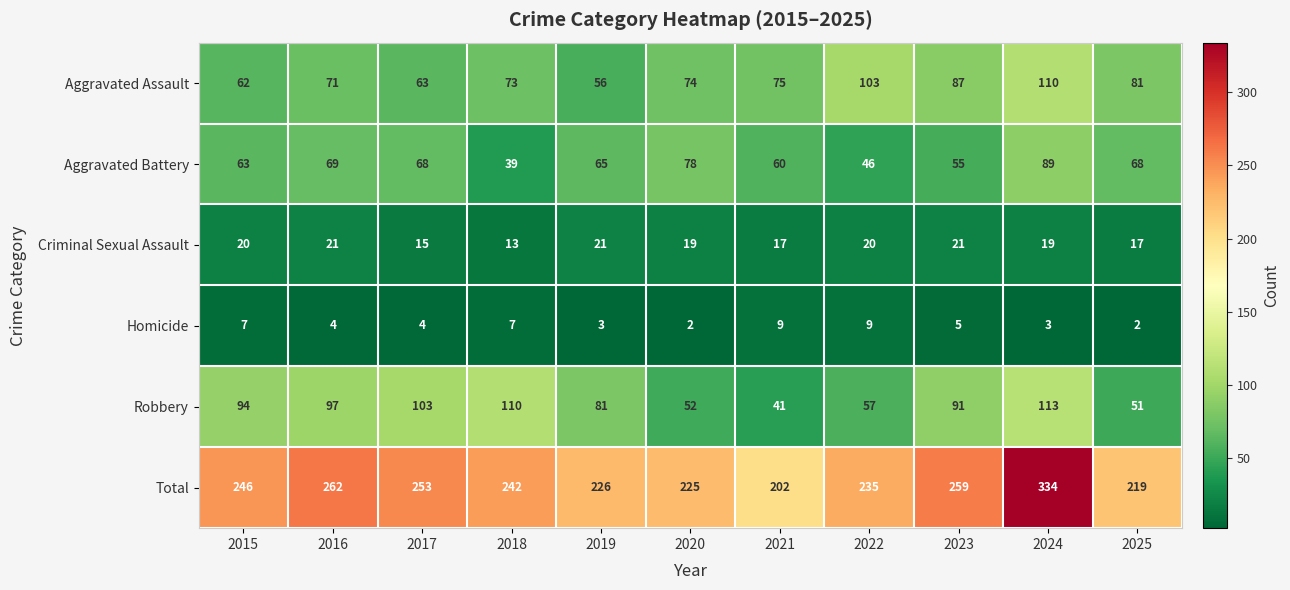

Which label corresponds to the largest value in the chart?

2024